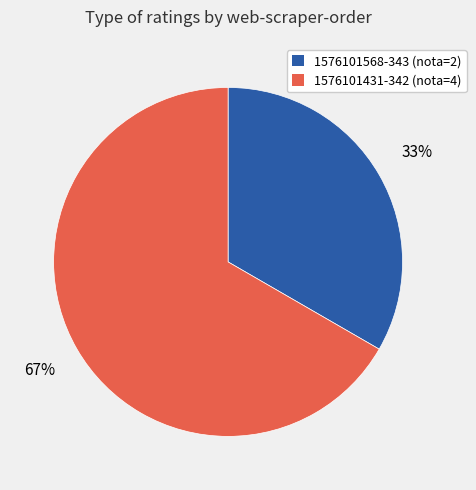

Combined, do 1576101568-343 (nota=2) and 1576101431-342 (nota=4) account for over 50%?

Yes